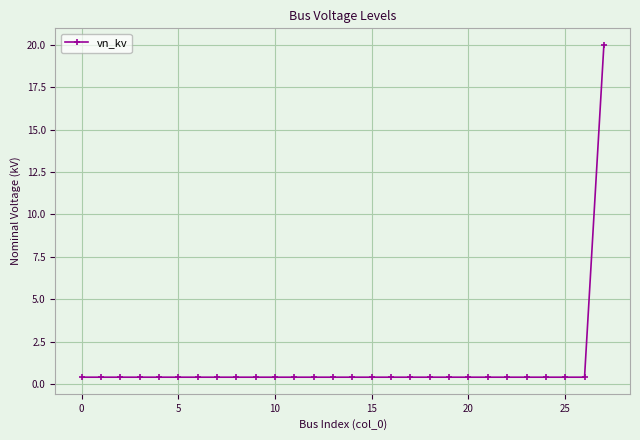

What is the sum of all values?

30.8